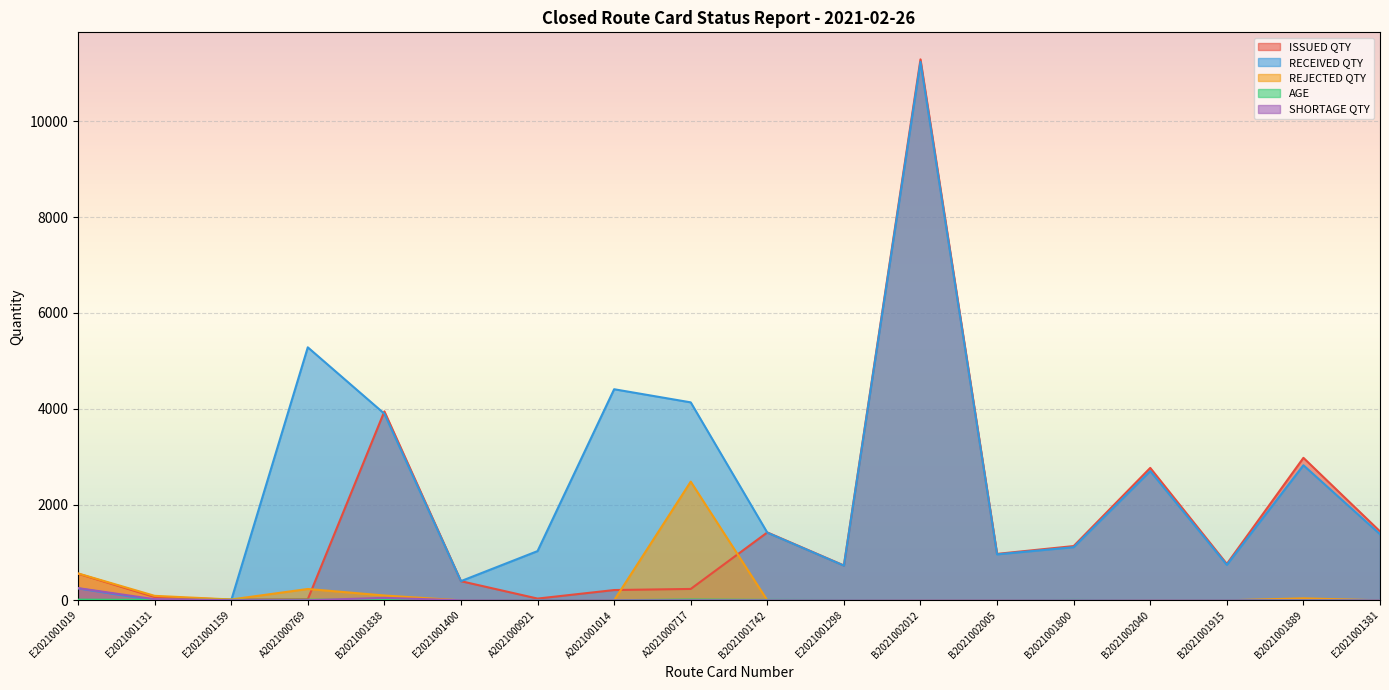

What is the minimum value for AGE?

1